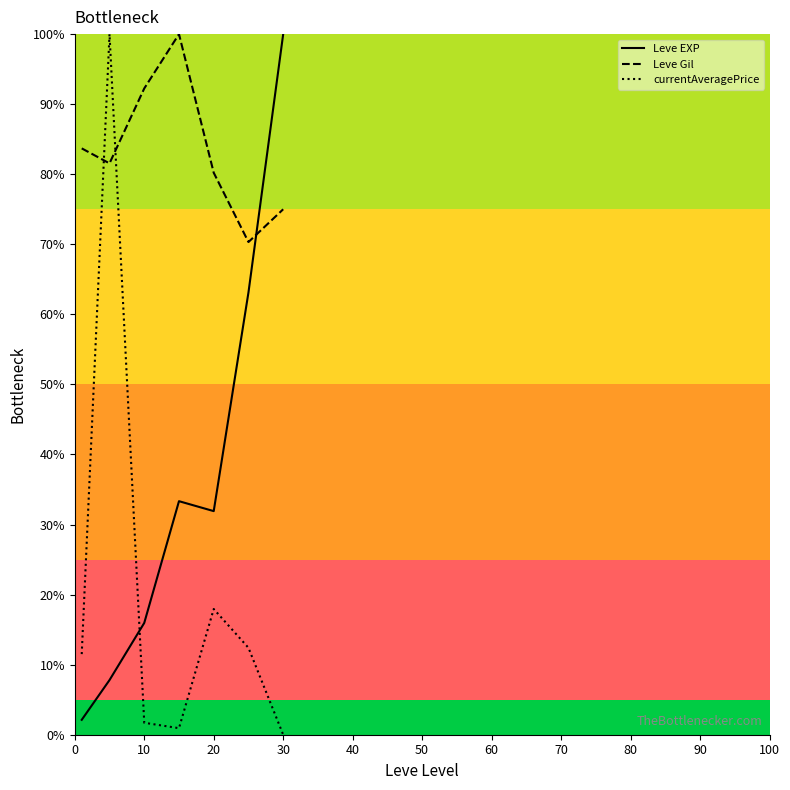

Which label corresponds to the smallest value in the chart?

30